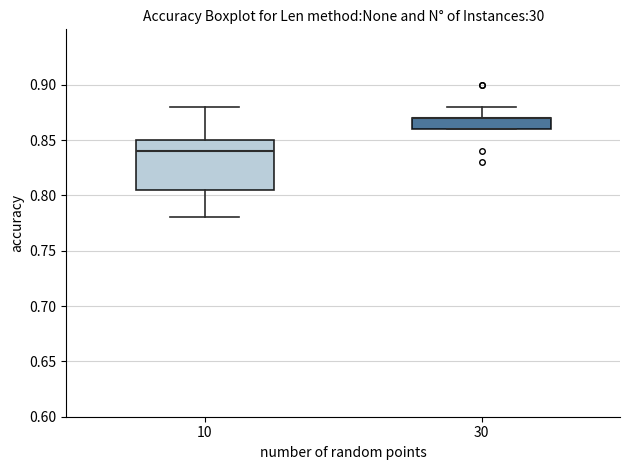

Reading left to right, transcribe this box plot: for each box, give where its median line is, the range the box spans, and where its two whiskers end, as read against the y-axis. The values are not printed on the chart, so give them approximately, as read against the axis.

10: median 0.840, box 0.805 to 0.850, whiskers 0.780 to 0.880
30: median 0.870 (drawn on the box's upper edge), box 0.860 to 0.870, whiskers 0.860 to 0.880